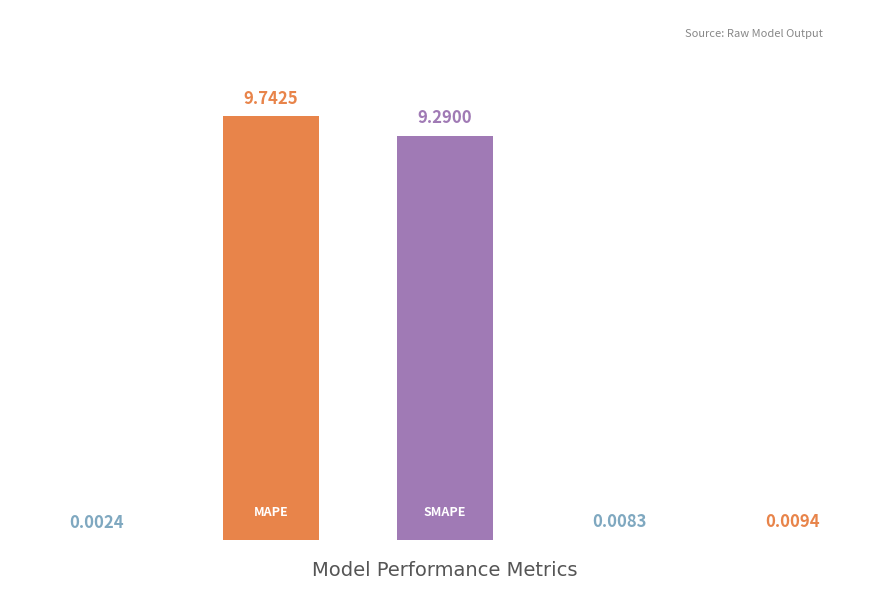

How many distinct data groups are displayed?

1